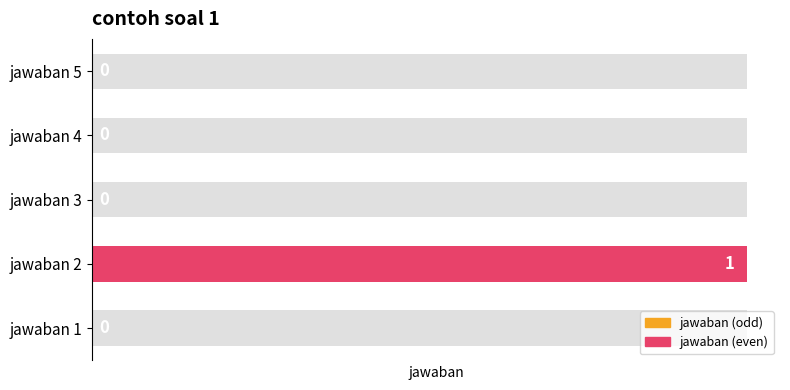

Reading right to left, what are all the values shown in this chart?

0	0	0	1	0